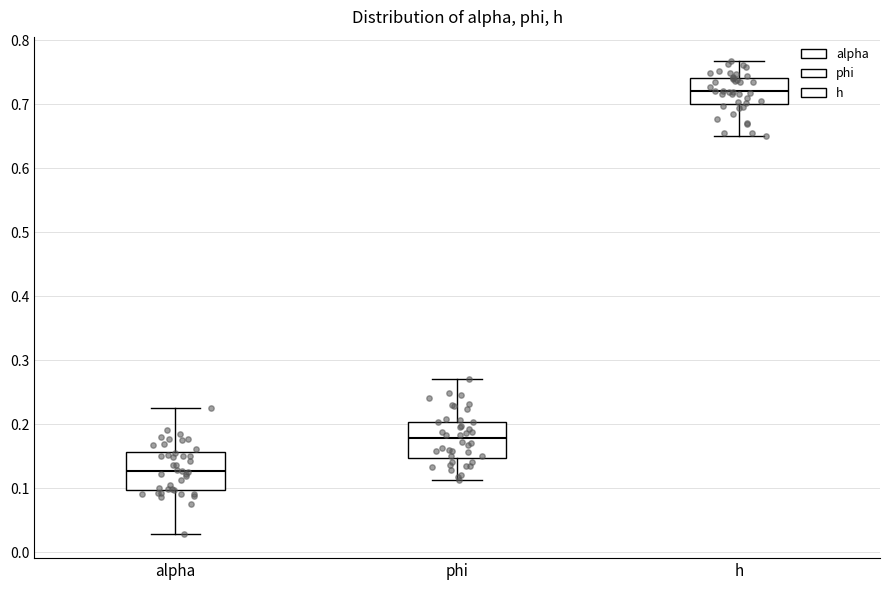

Reading left to right, transcribe this box plot: for each box, give where its median line is, the range the box spans, and where its two whiskers end, as read against the y-axis. The values are not printed on the chart, so give them approximately, as read against the axis.

alpha: median 0.13, box 0.10 to 0.16, whiskers 0.03 to 0.23
phi: median 0.18, box 0.15 to 0.20, whiskers 0.11 to 0.27
h: median 0.72, box 0.70 to 0.74, whiskers 0.65 to 0.77